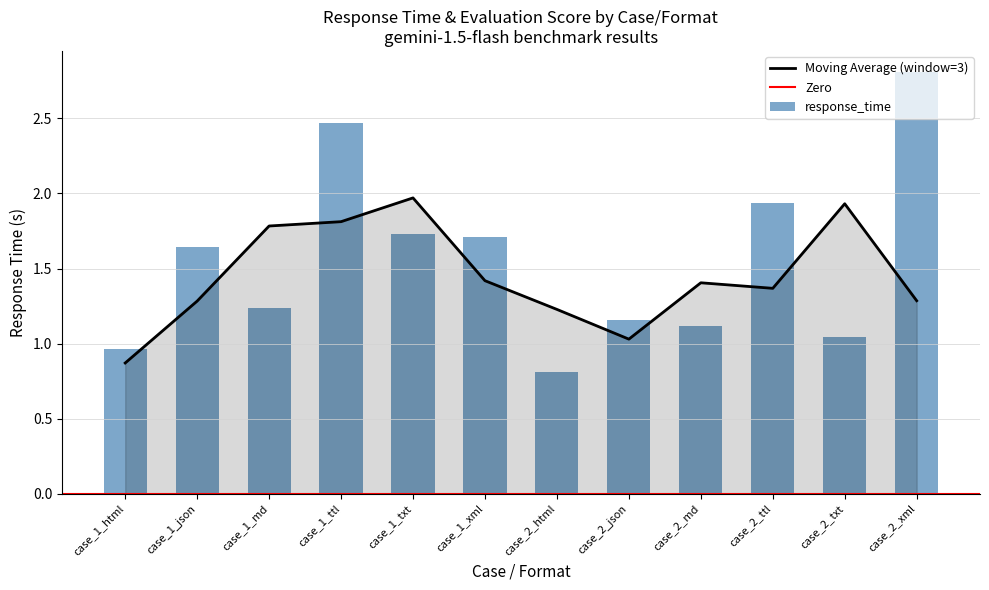

What is the difference between the maximum and minimum values?

2.0